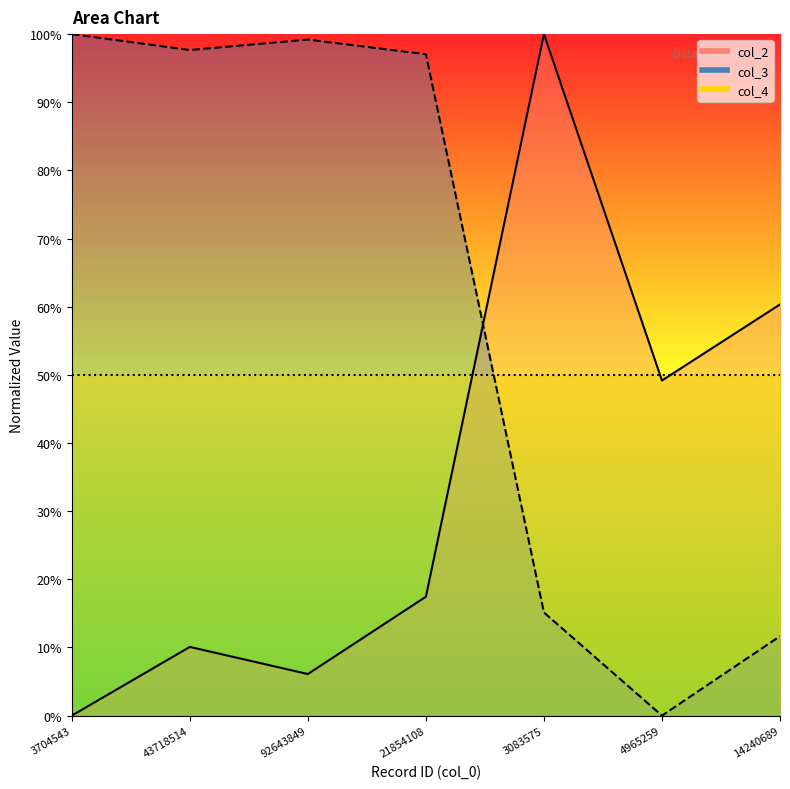

Rank the series by their maximum value, from lowest to highest.

col_2, col_3